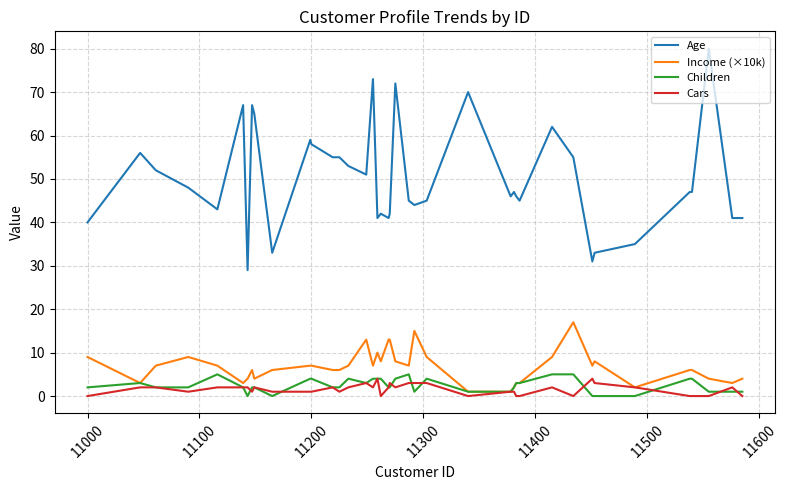

What is the highest value of the Children series?

5